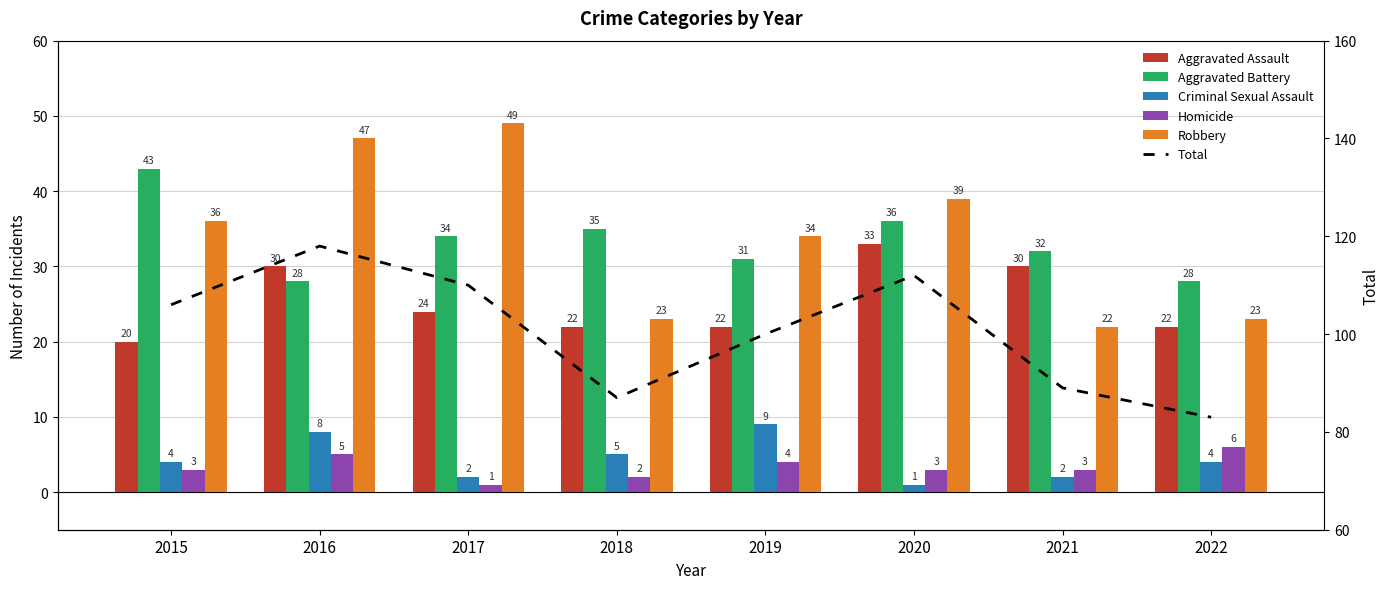

Read the Robbery value at 2015, to the nearest 5.

35